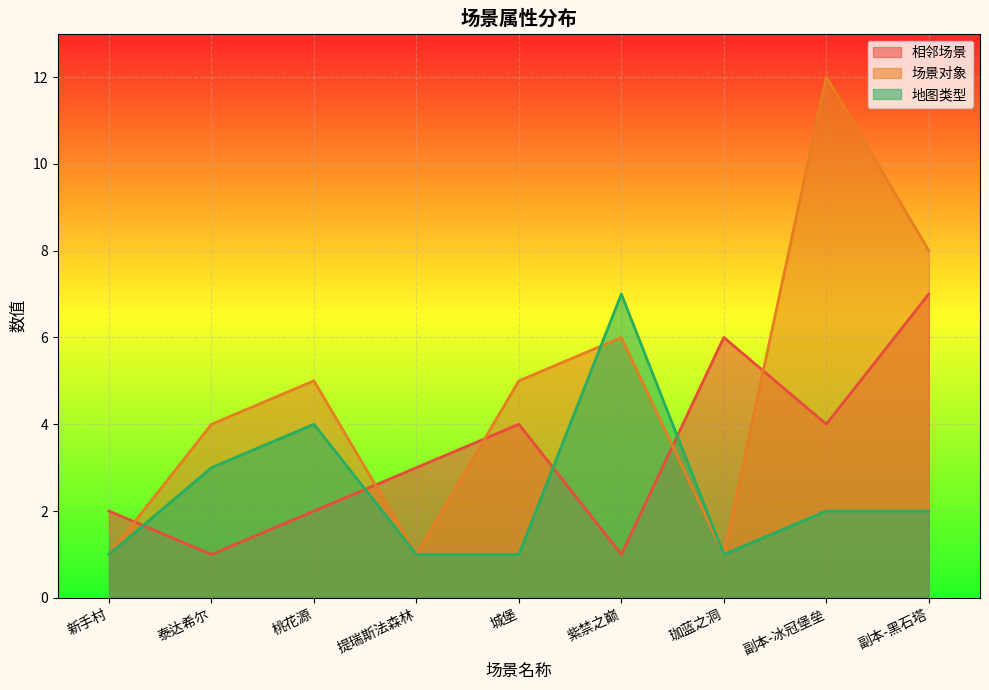

What is the maximum value shown in the chart?

12